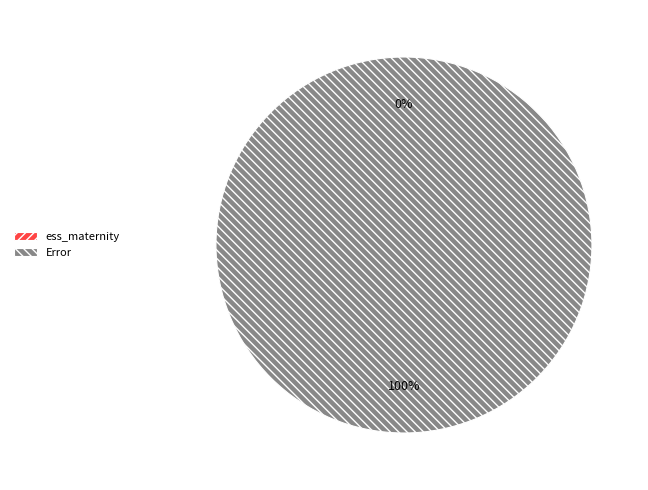

What is the total percentage of Error and ess_maternity?

100.0%